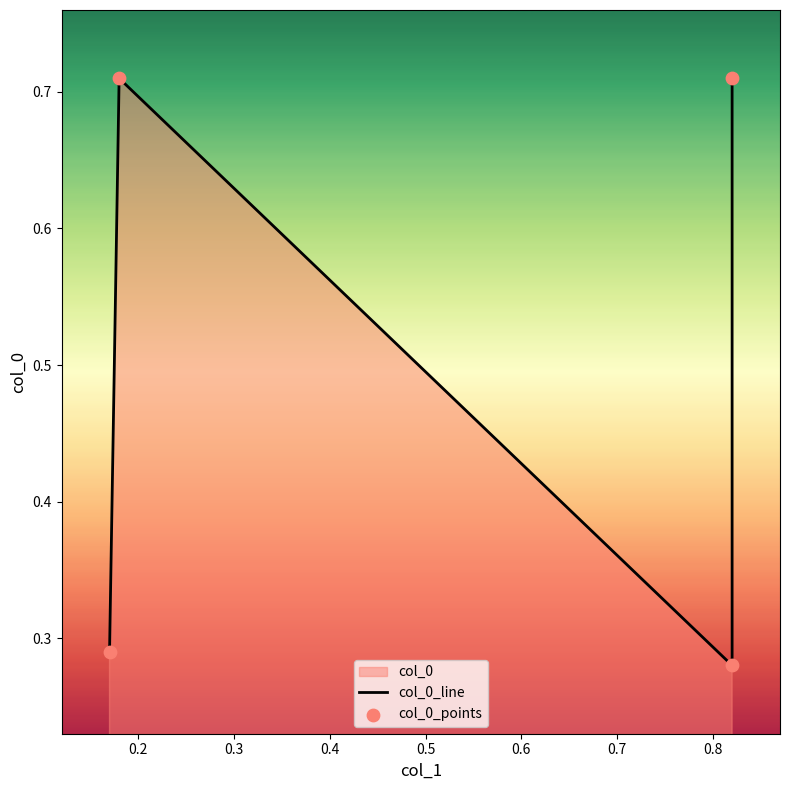

Which series has the largest total across all categories?

col_0_line